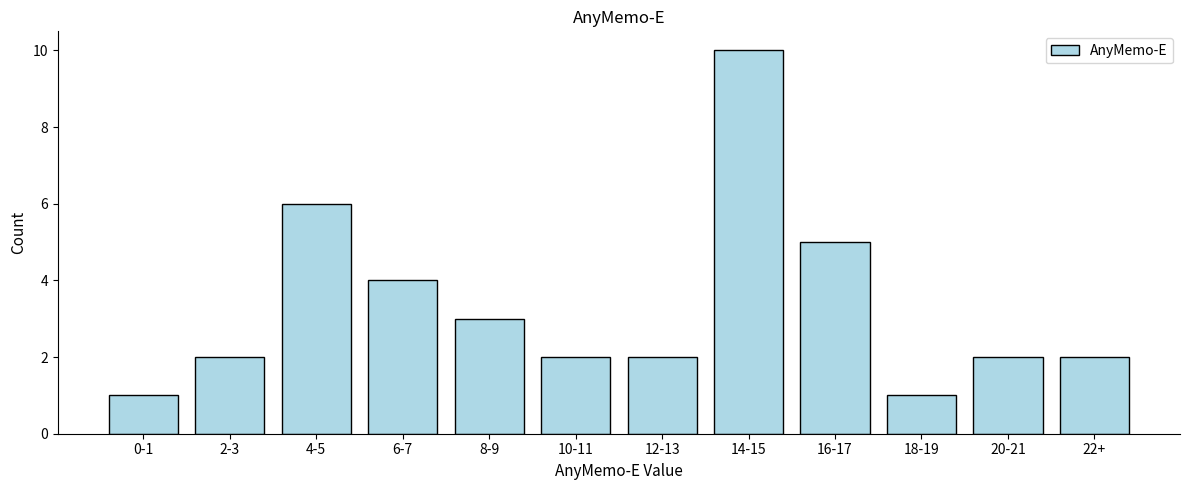

Reading right to left, transcribe all the data shown in this chart.

2	2	1	5	10	2	2	3	4	6	2	1